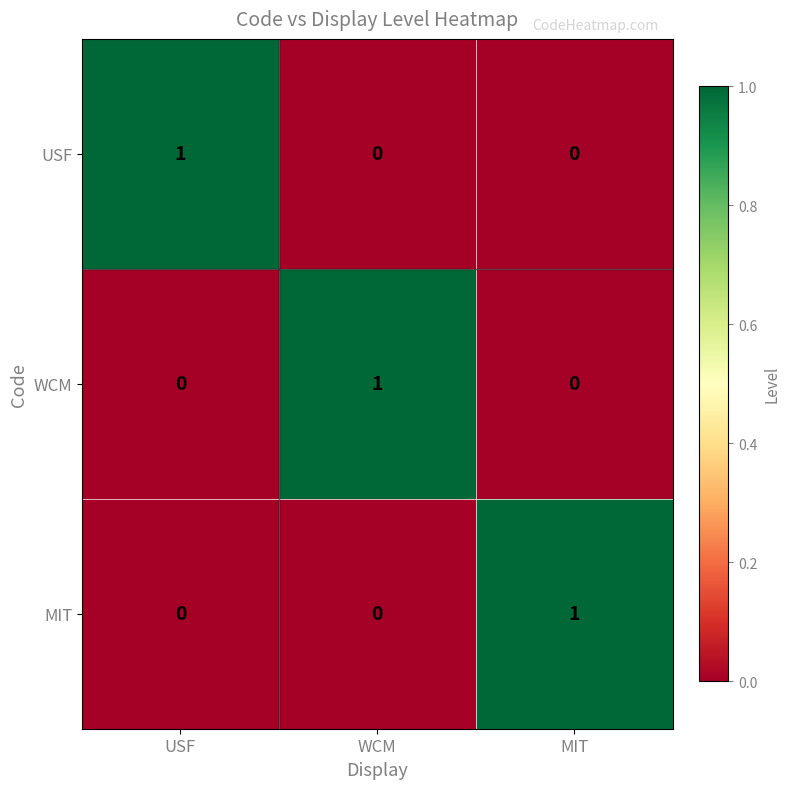

How many MIT values are between 0 and 1?

3